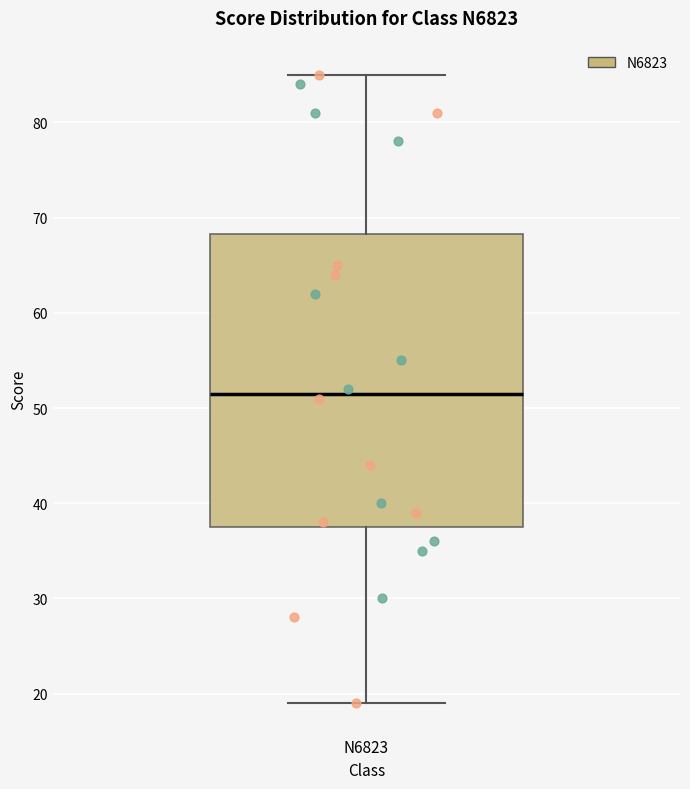

Read this box plot against the y-axis: the position of the median line, the range covered by the box, and the ends of both whiskers. The values are not printed on the chart, so give them approximately, as read against the axis.

median 52, box 38 to 68, whiskers 19 to 85